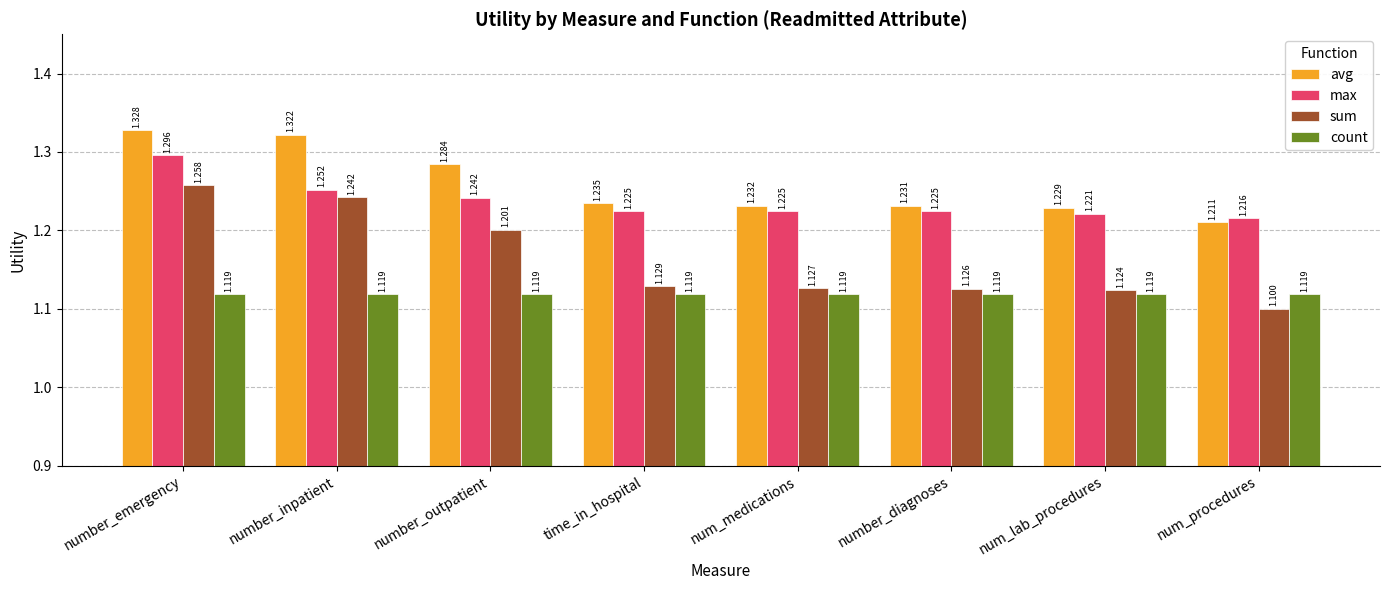

What is the label of the 2nd bar from the left?

number_inpatient